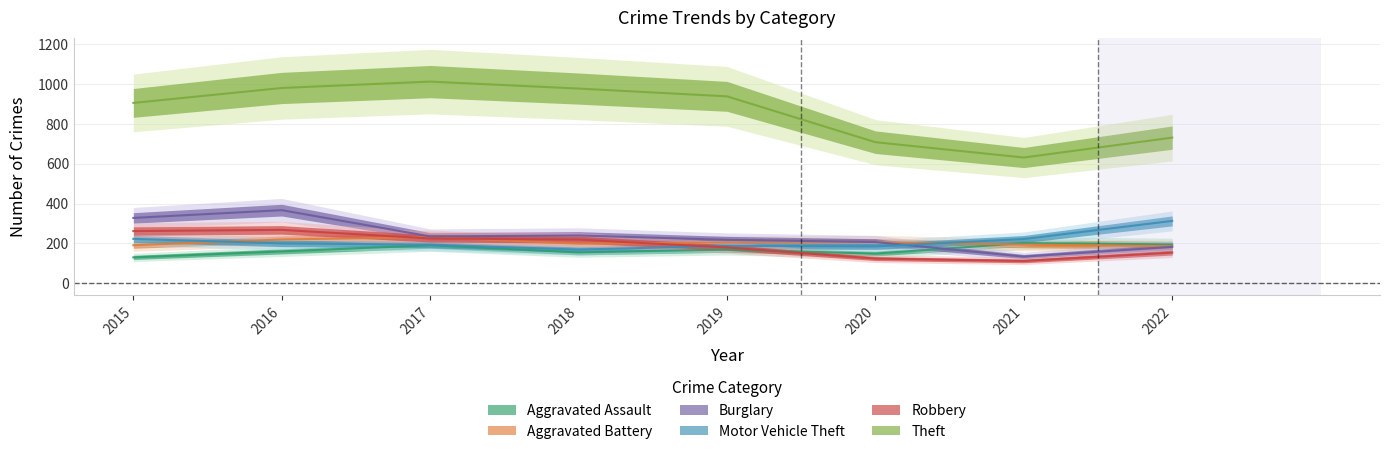

True or false: Robbery and Motor Vehicle Theft cross at least once.

True